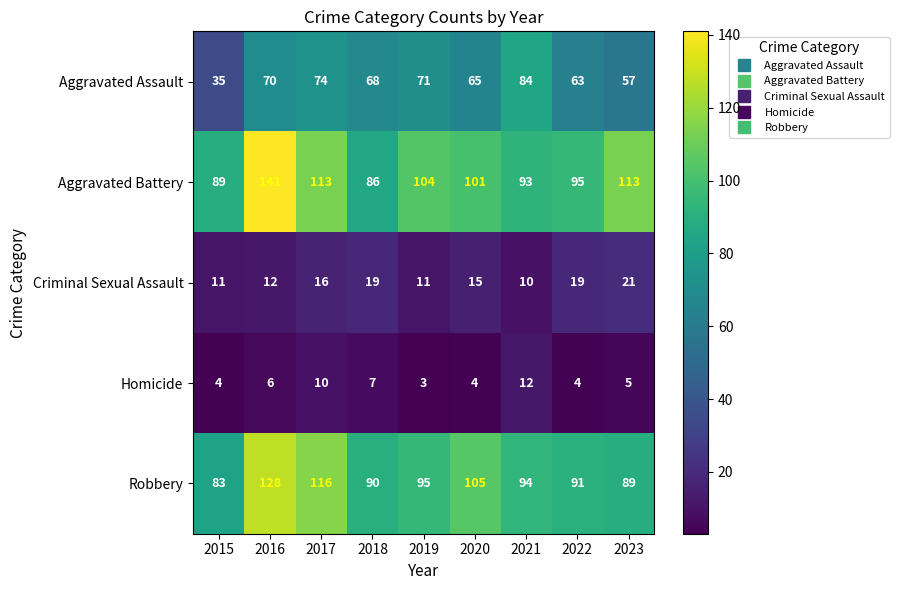

Rank the series at 2022 from lowest to highest value.

Homicide, Criminal Sexual Assault, Aggravated Assault, Robbery, Aggravated Battery